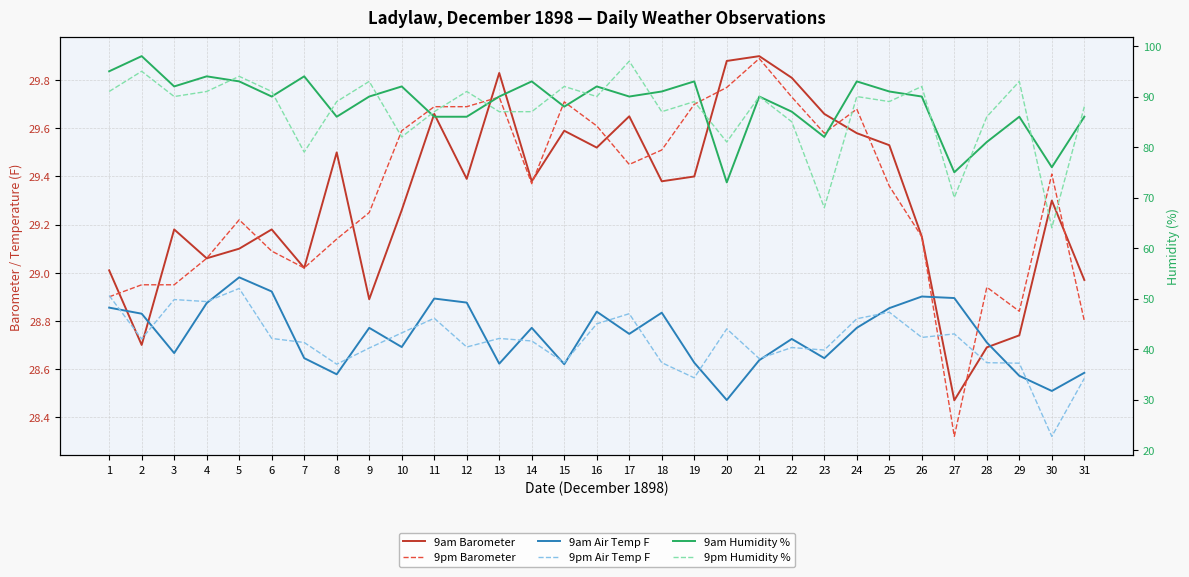

How many distinct data groups are displayed?

6